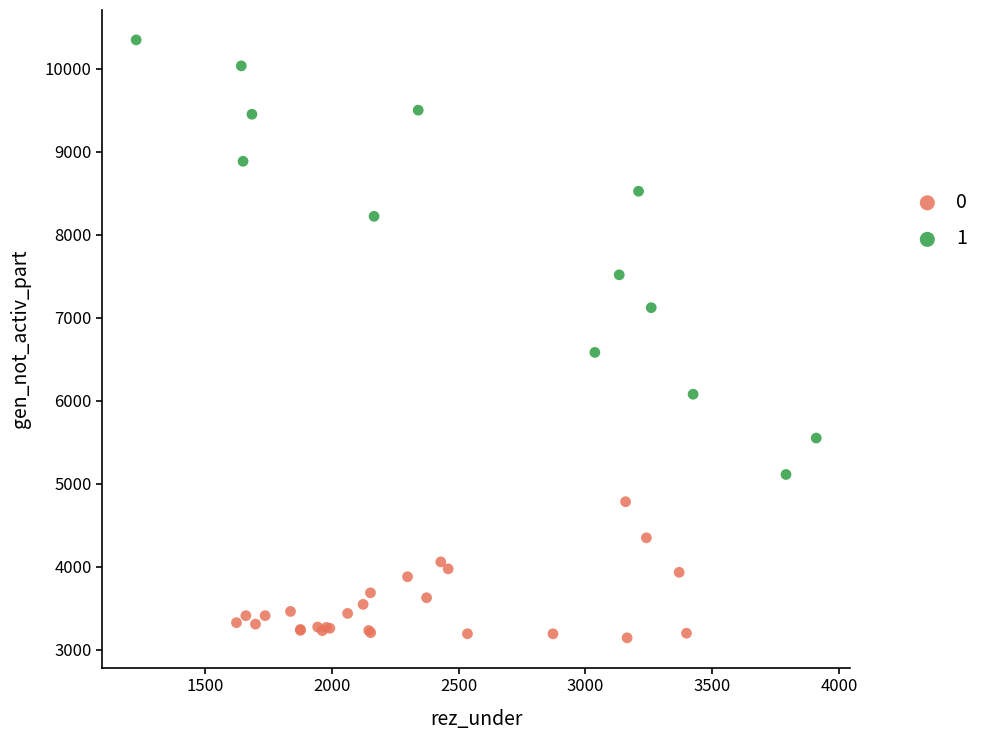

Which series has the widest spread of Y values?

1